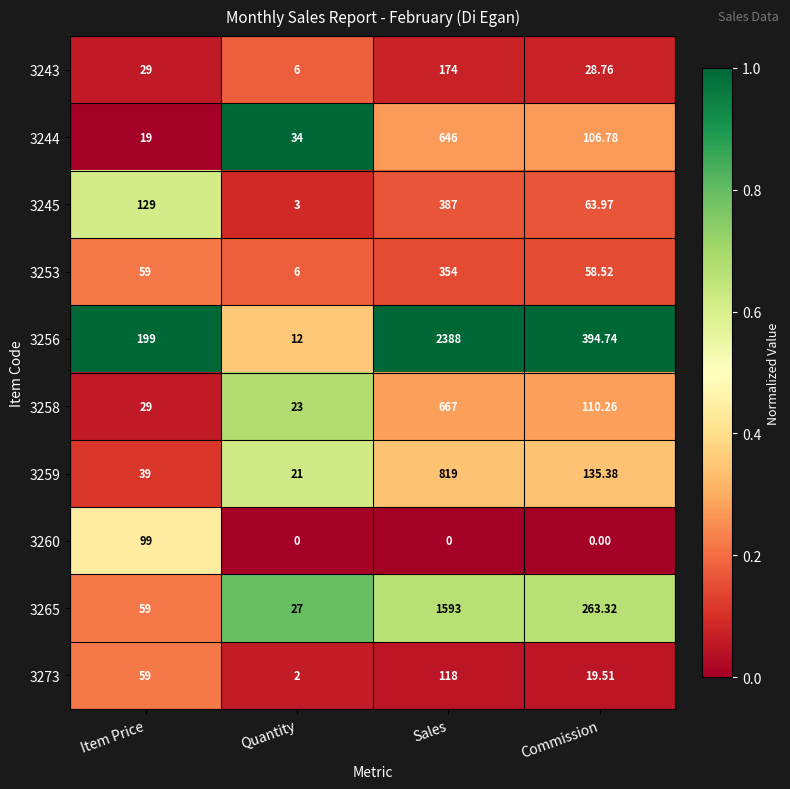

Which series has the largest total across all categories?

3256